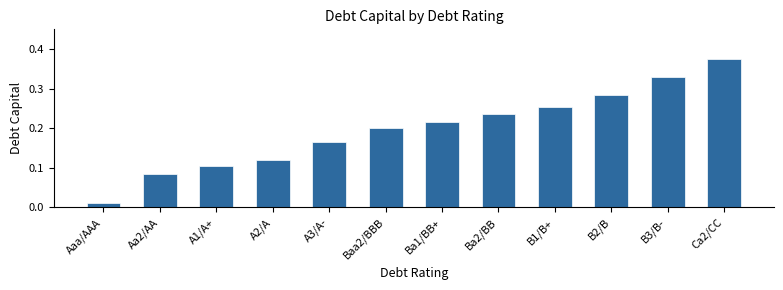

What is the label of the 3rd bar from the right?

B2/B